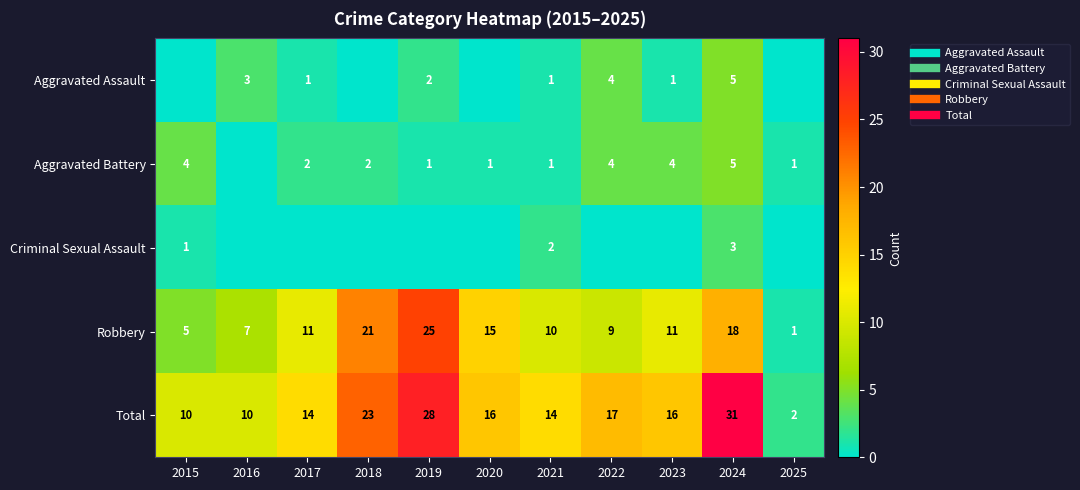

How many categories are shown in the chart?

11